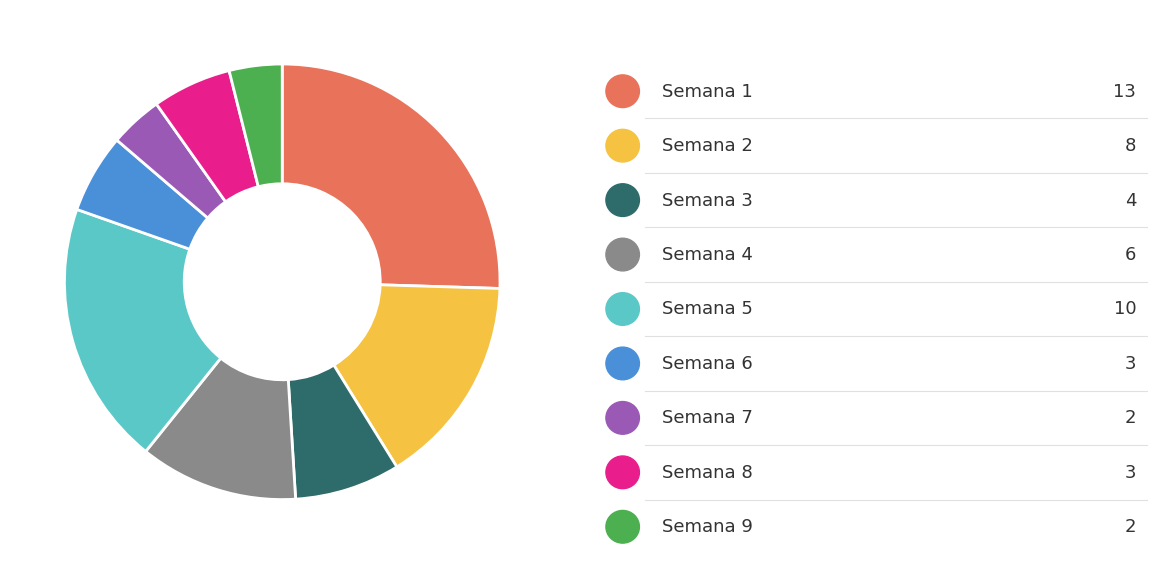

Is there a majority slice in this chart?

No